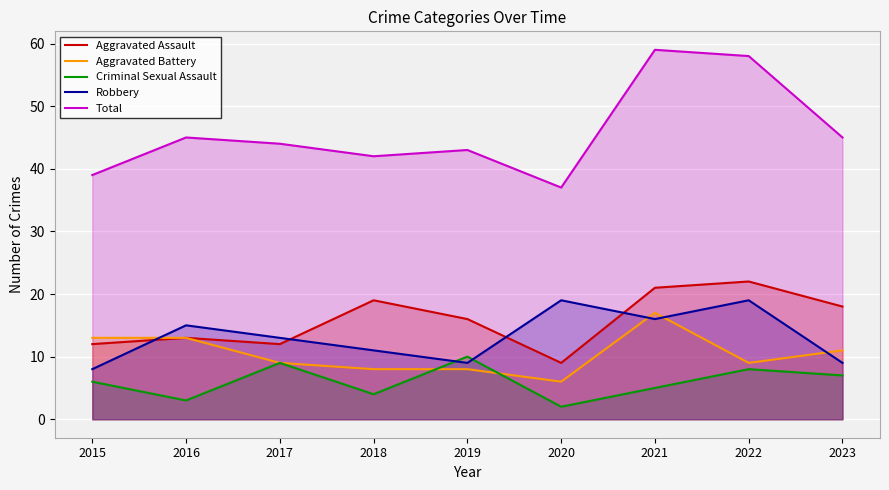

What is the value of the Aggravated Assault point at the 1st from the left?

12